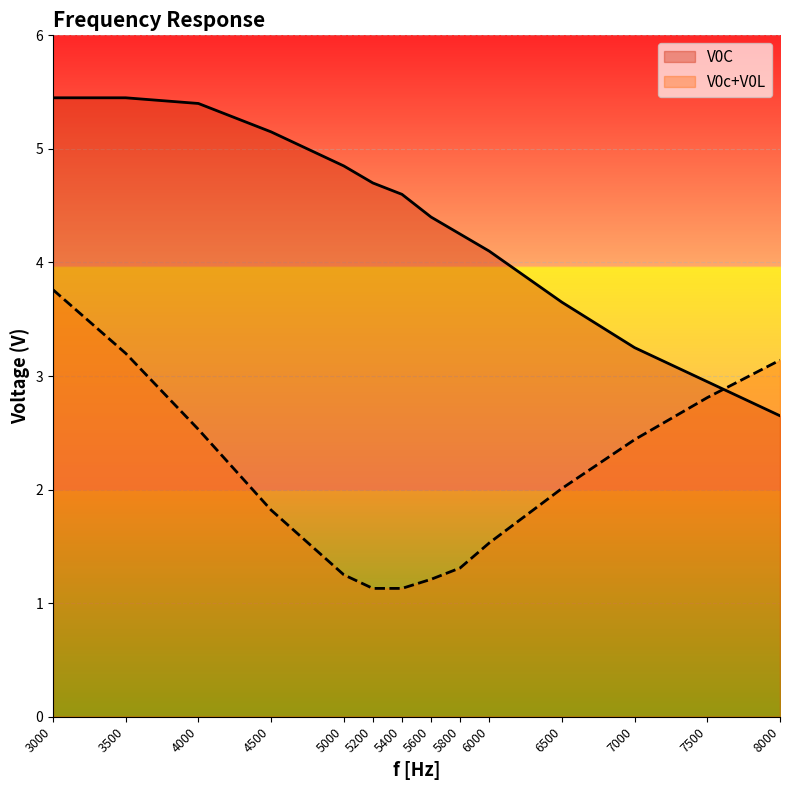

Between 4000 and 5200, which series saw the biggest shift?

V0c+V0L